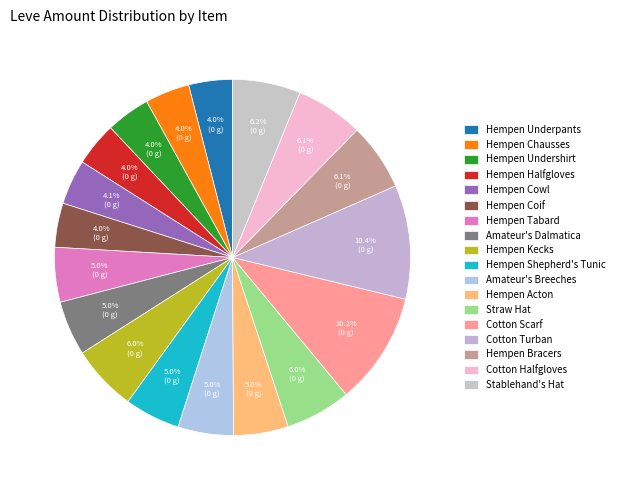

What is the change in value from Hempen Underpants to Hempen Cowl?

+3